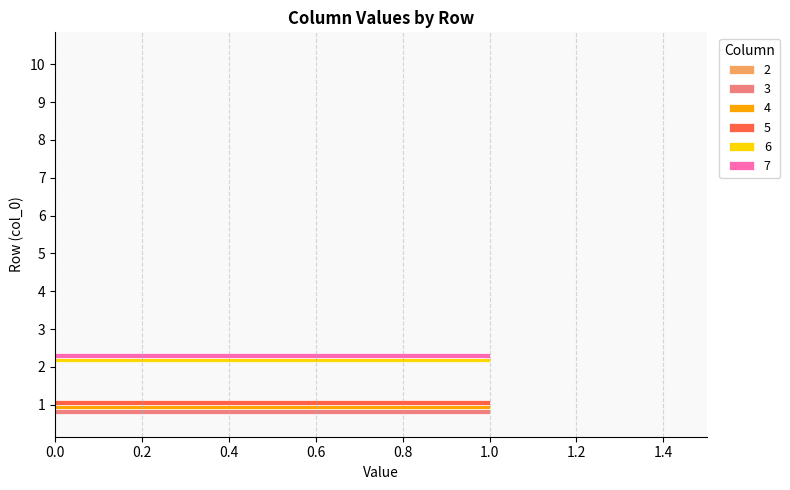

The value of 6 at 8 is -1. True or false?

False